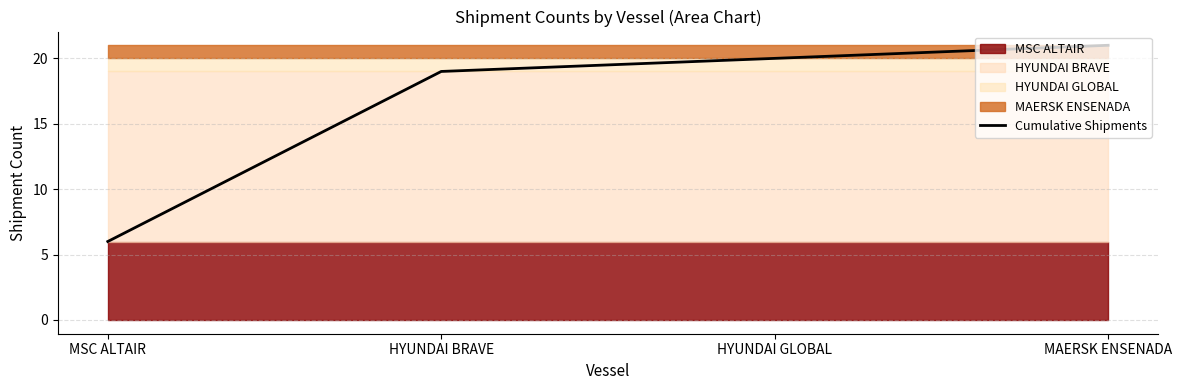

How many data points are less than 20?

2